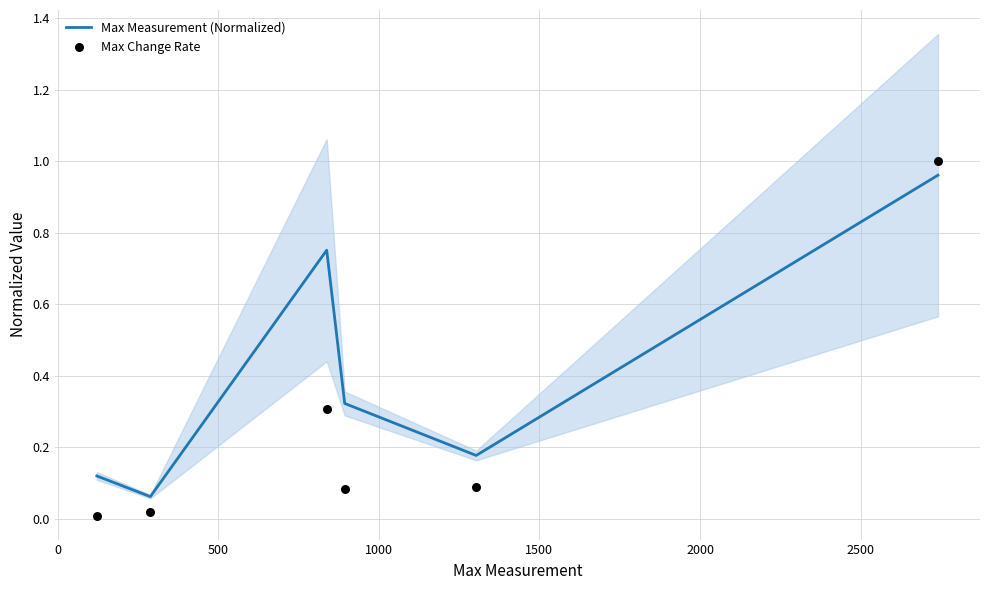

Which series has the largest total across all categories?

Max Measurement (Normalized)